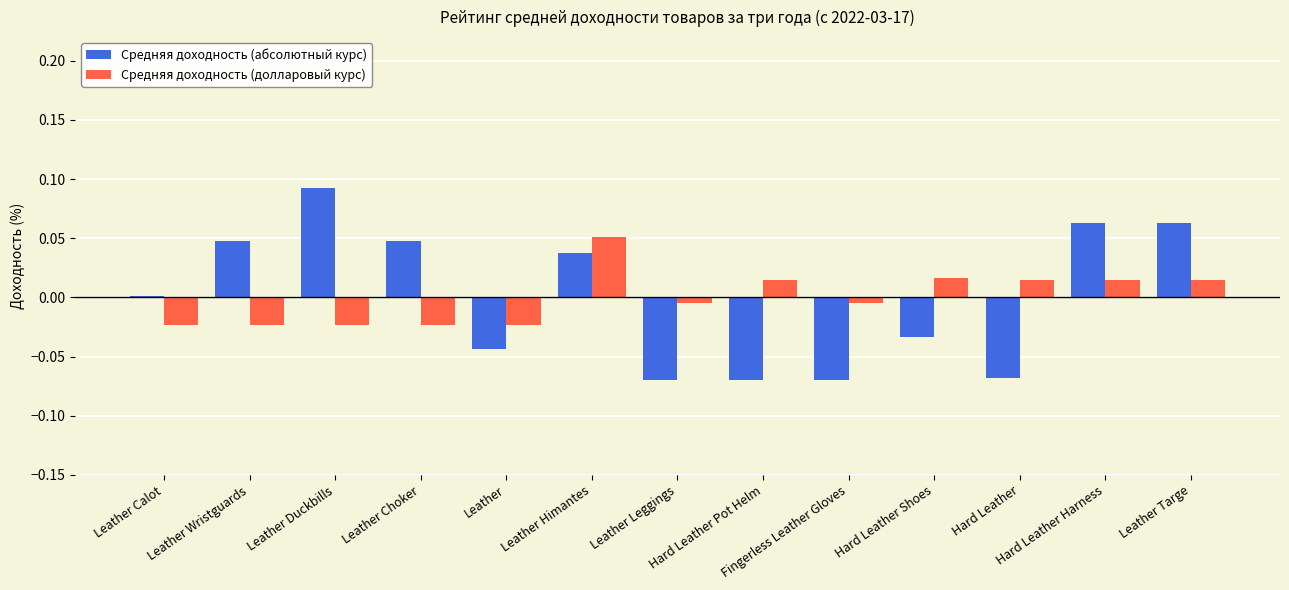

Which series has the largest range (max minus min)?

Средняя доходность (абсолютный курс)